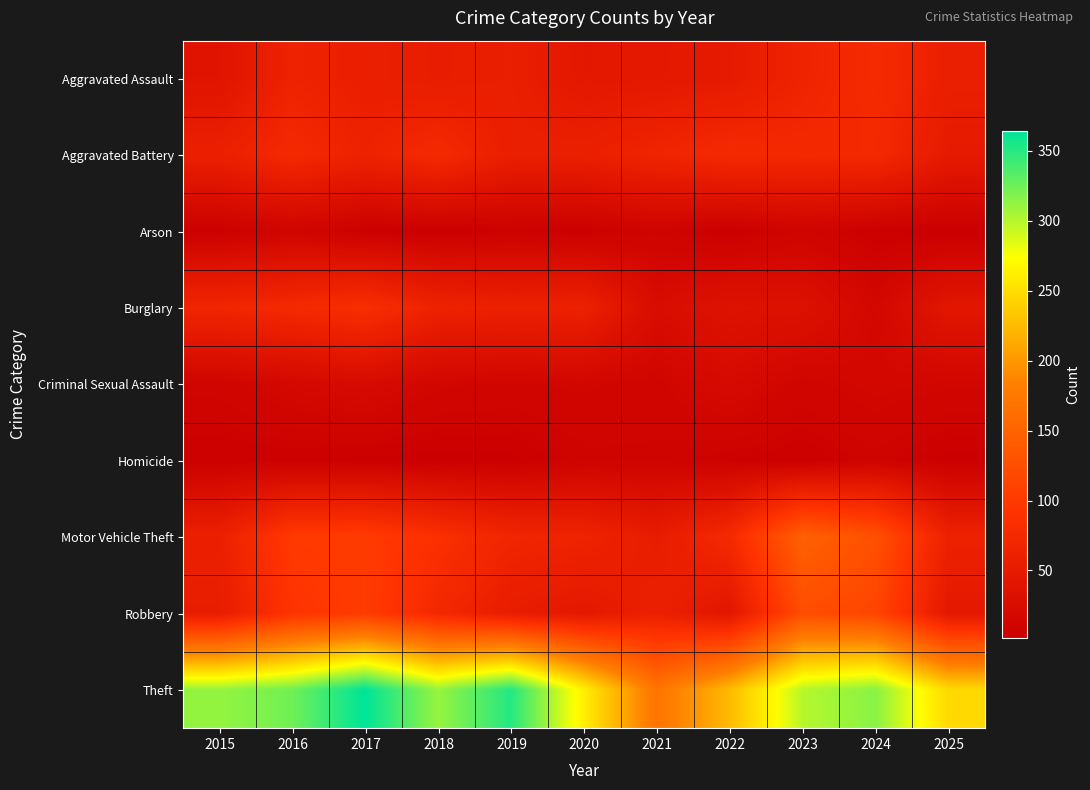

Rank the series by their maximum value, from highest to lowest.

Theft, Motor Vehicle Theft, Robbery, Burglary, Aggravated Assault, Aggravated Battery, Criminal Sexual Assault, Arson, Homicide